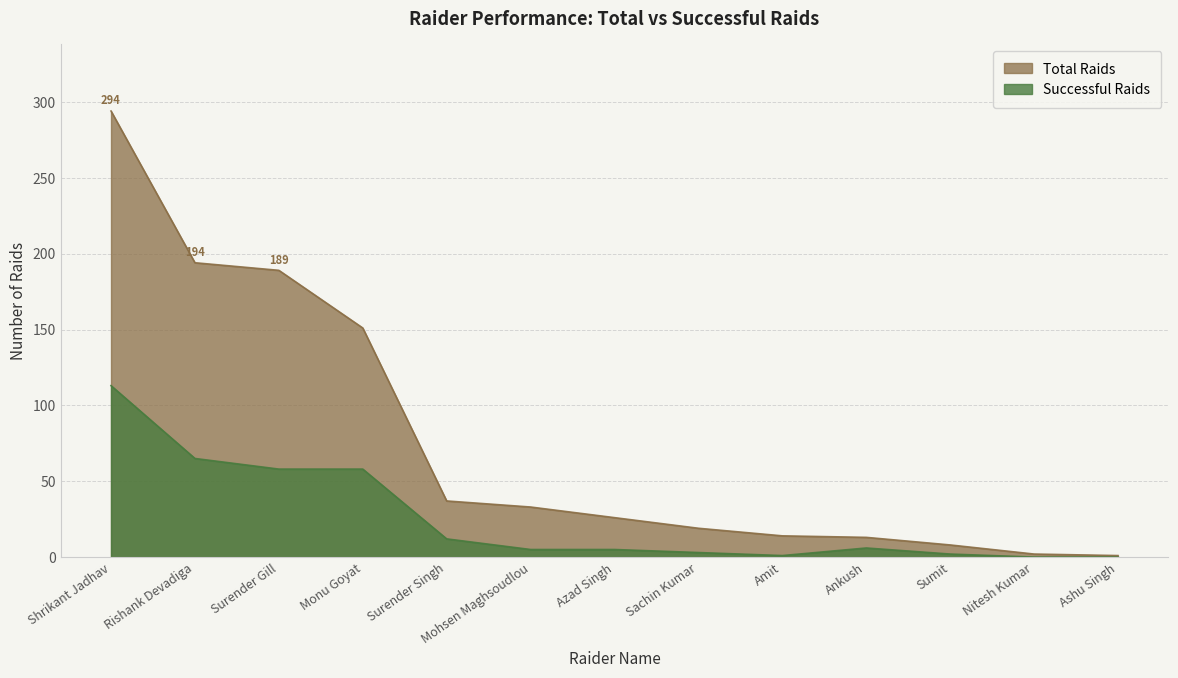

What is the total value across all series at Ashu Singh?

1